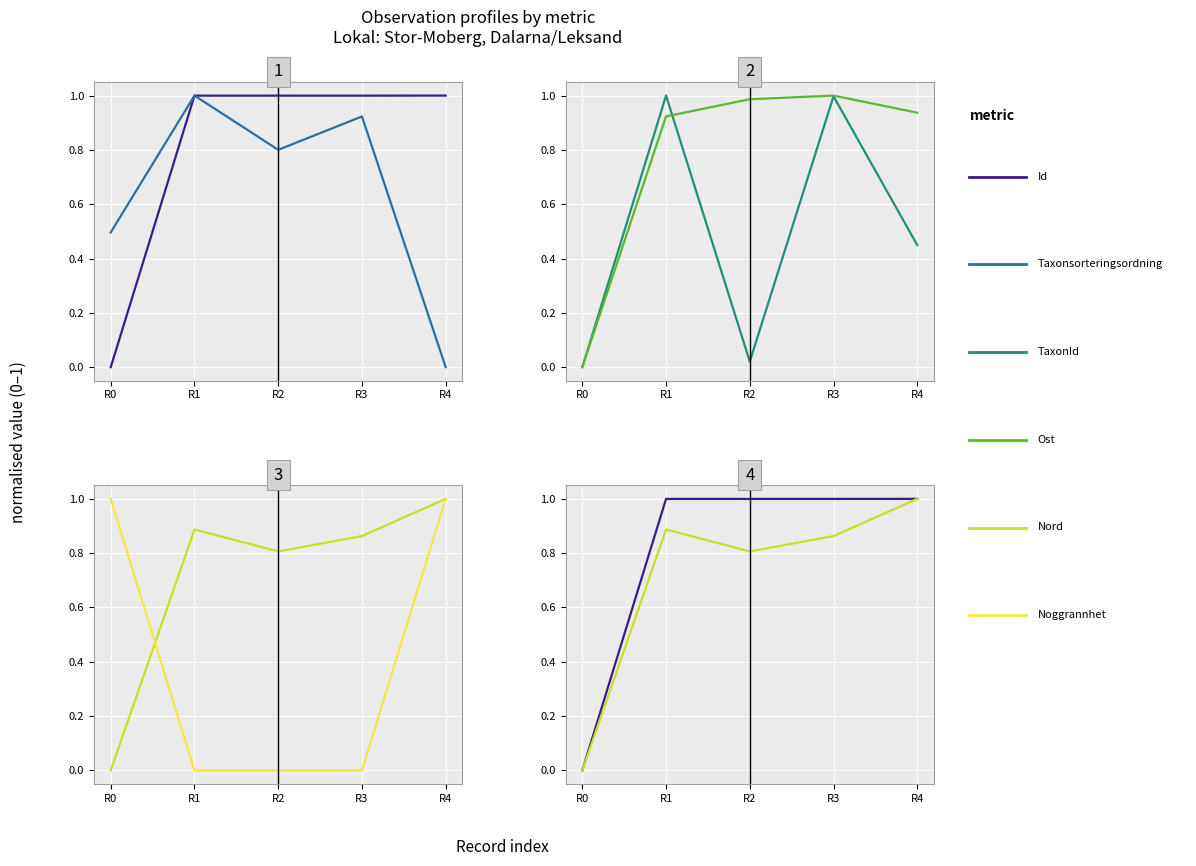

The value of Id at R2 is 1.6. True or false?

False